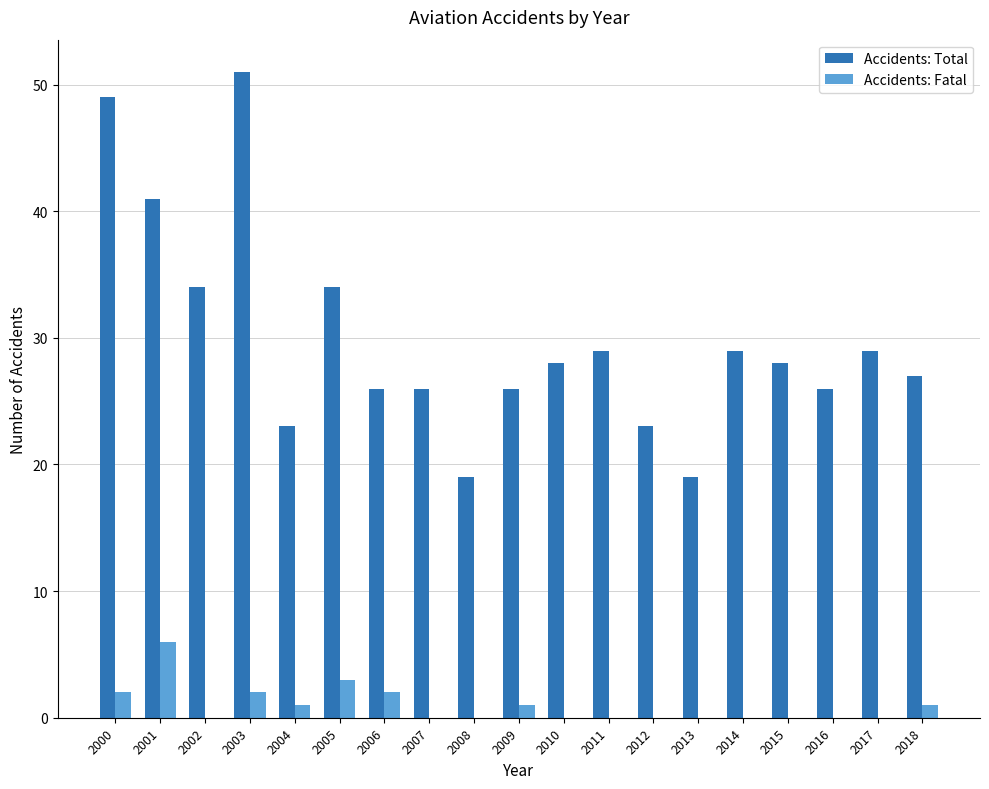

True or false: Accidents: Fatal has a value of -2 at 2007.

False